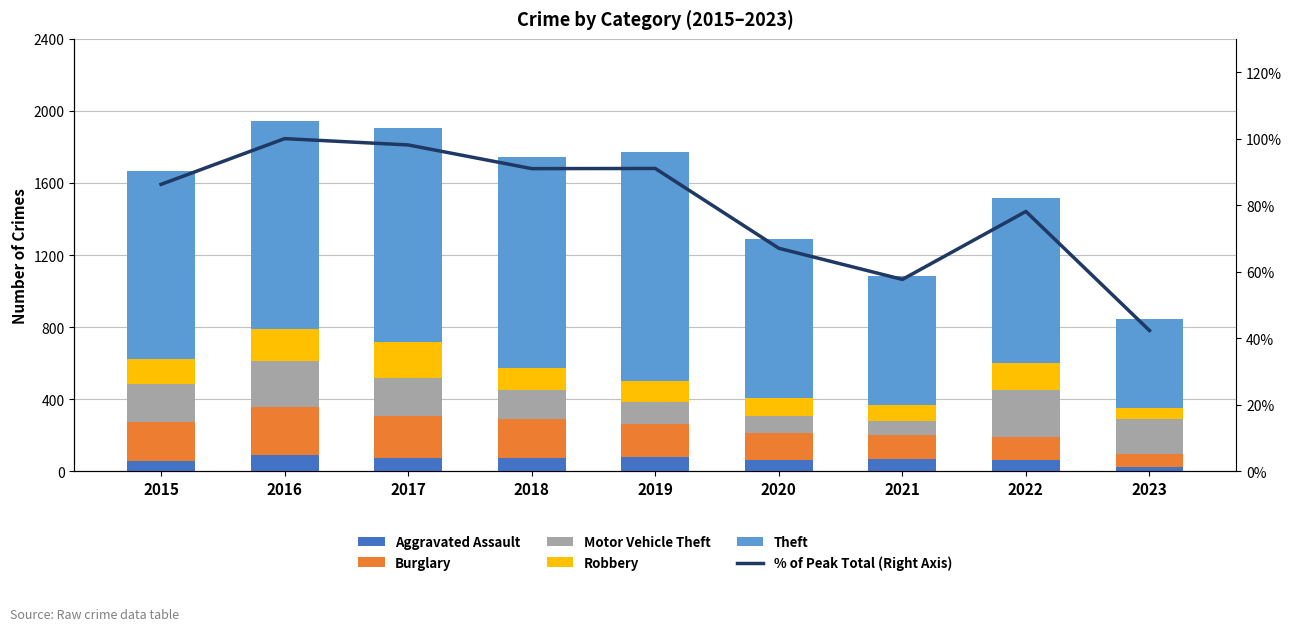

At which category is the sum across all series the highest?

2016